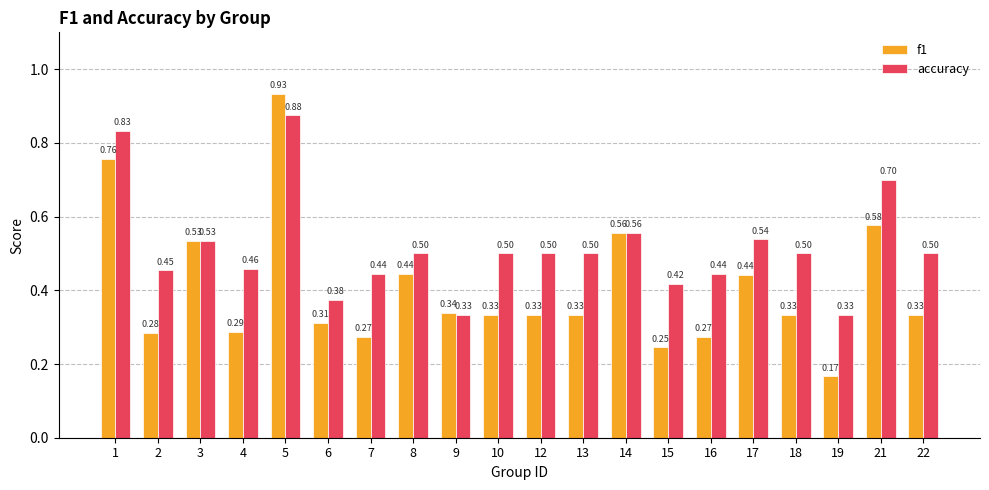

The accuracy series shows 0.7 at 16. True or false?

False